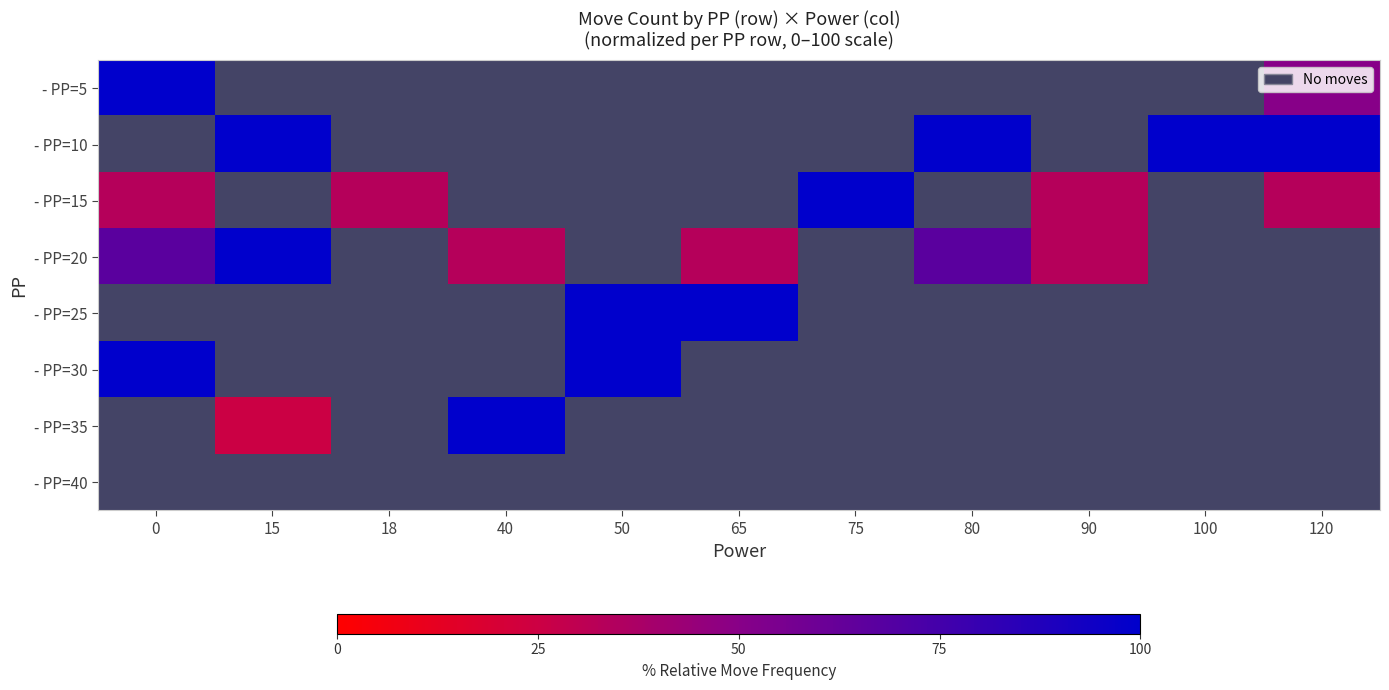

Is the value of - PP=10 at 65 greater than the value of - PP=30 at 120?

No